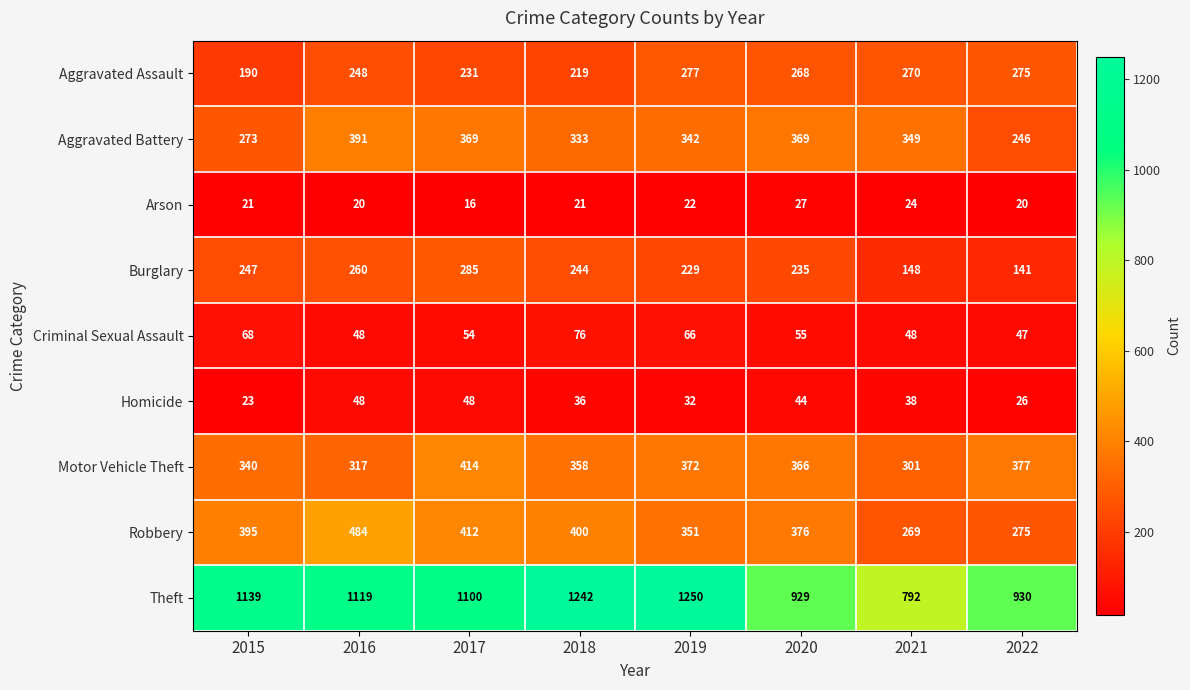

What is the total value across all series at 2015?

2696